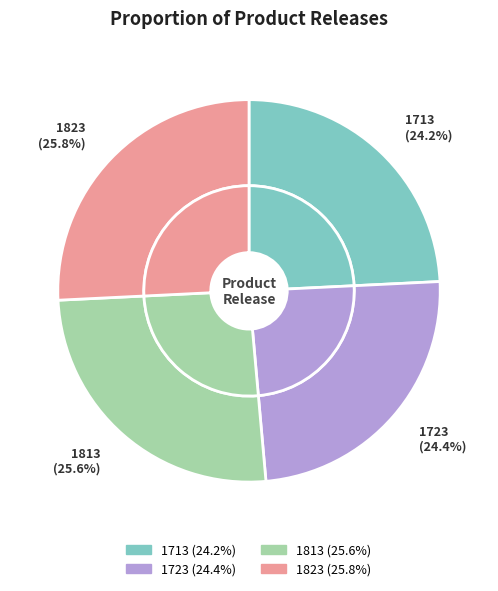

Which category has the smallest portion of the pie?

1713